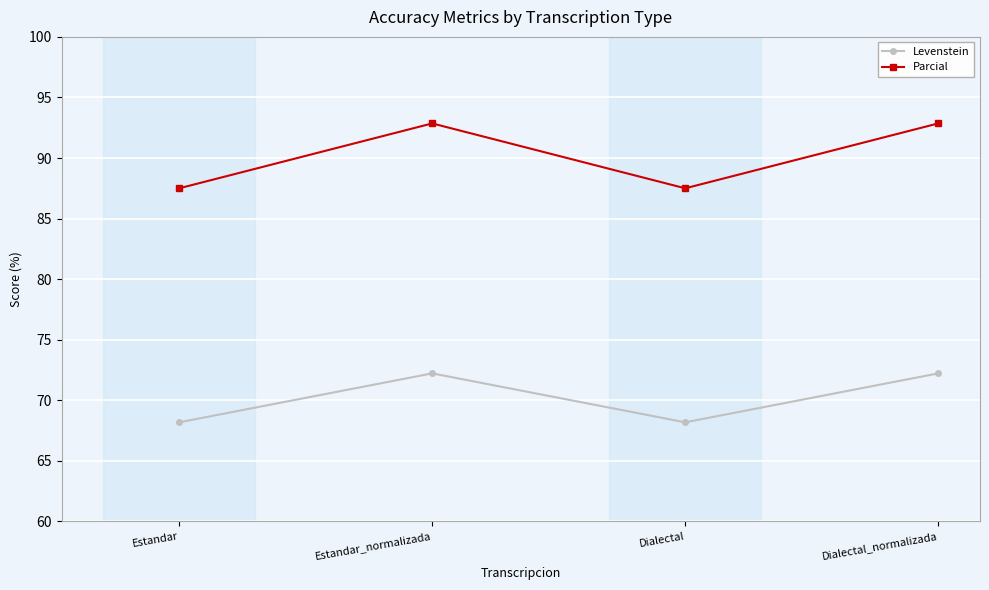

True or false: Levenstein and Parcial cross at least once.

False